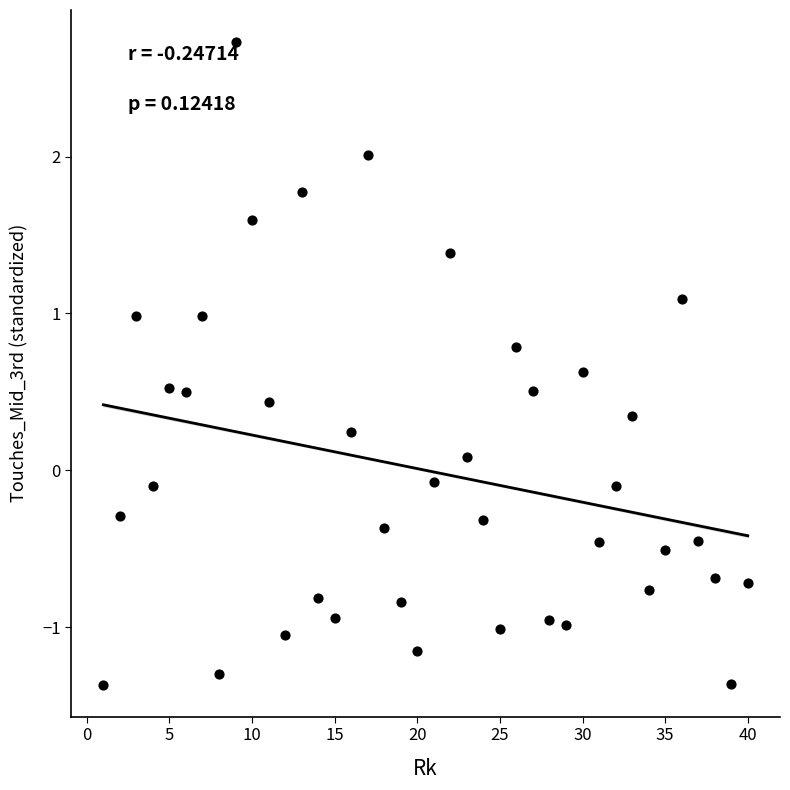

What is the range of Y values (max minus min)?

4.1